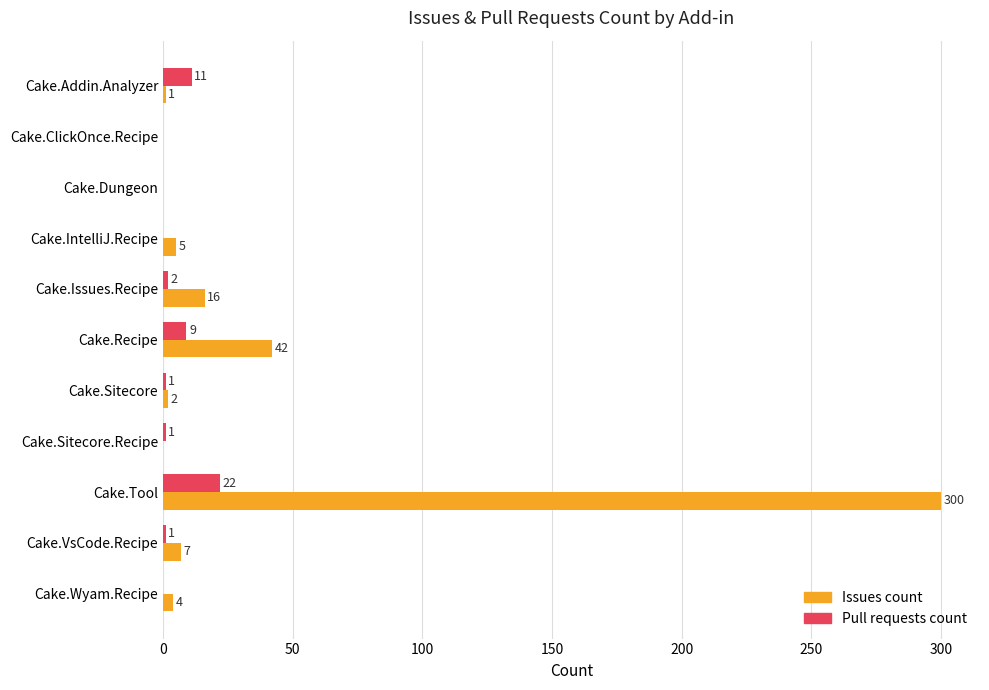

What is the approximate value of Pull requests count at Cake.Recipe, to the nearest 5?

10